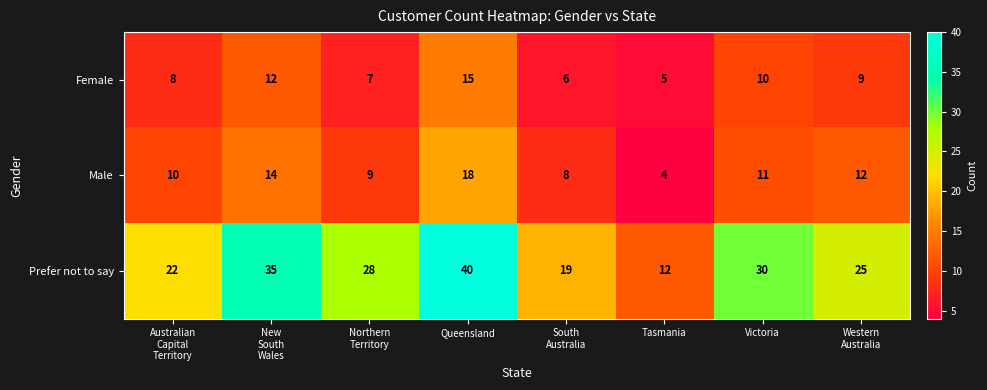

At how many categories does at least one series exceed 21?

6